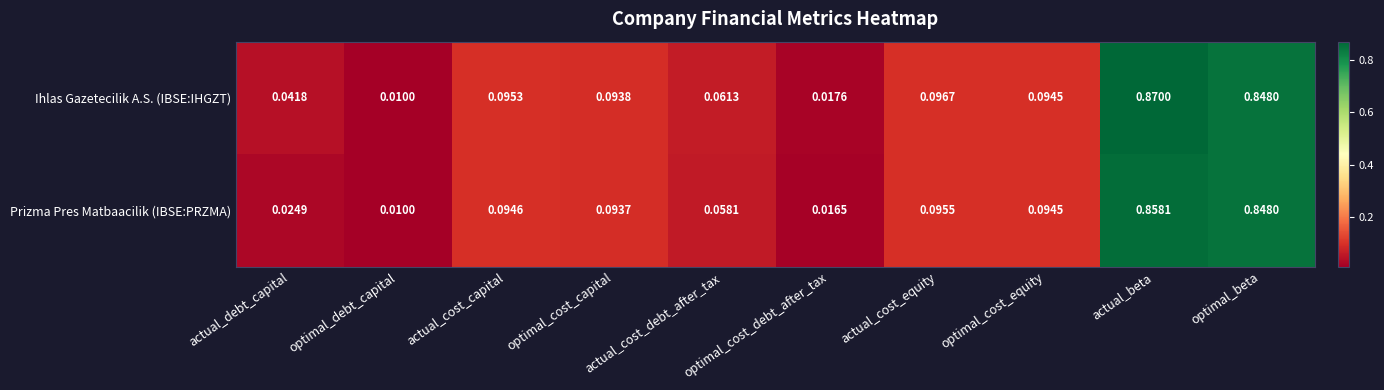

What is the total value across all series at optimal_beta?

1.7